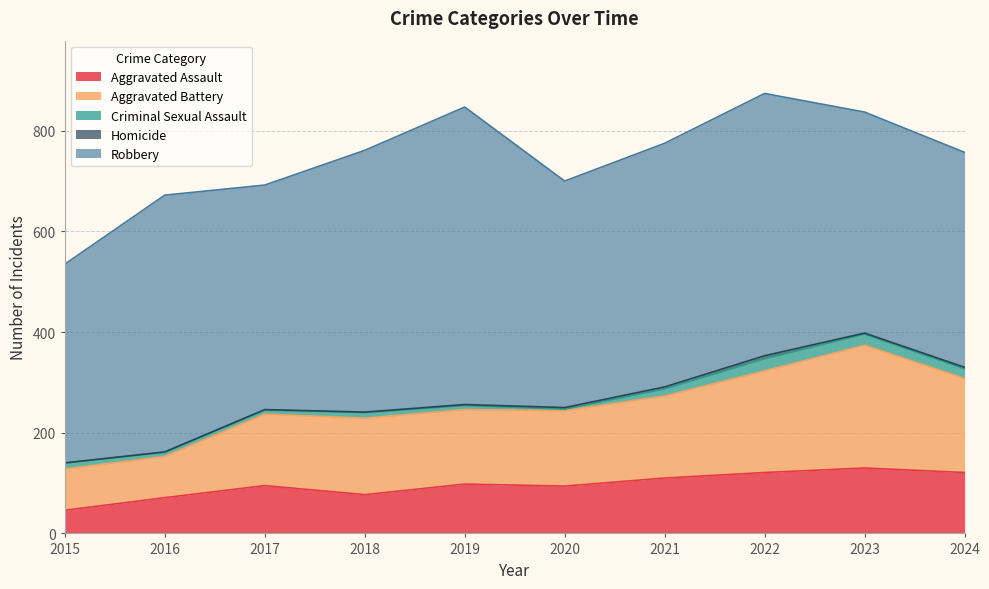

What is the difference between the maximum and second lowest values in the Aggravated Battery series?

162